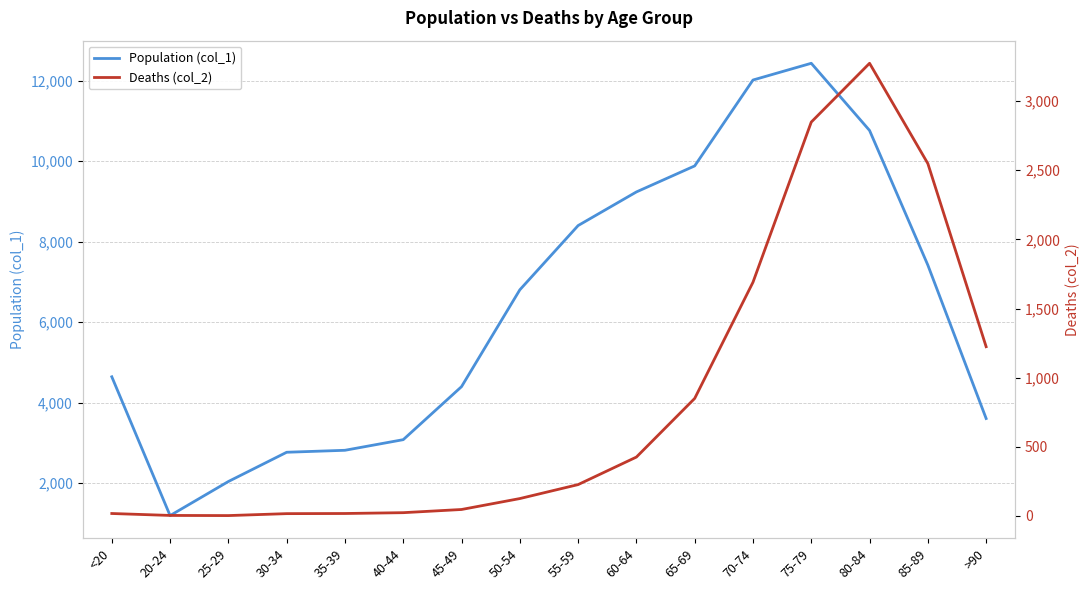

At 45-49, list the series in order from smallest to largest.

Deaths (col_2), Population (col_1)